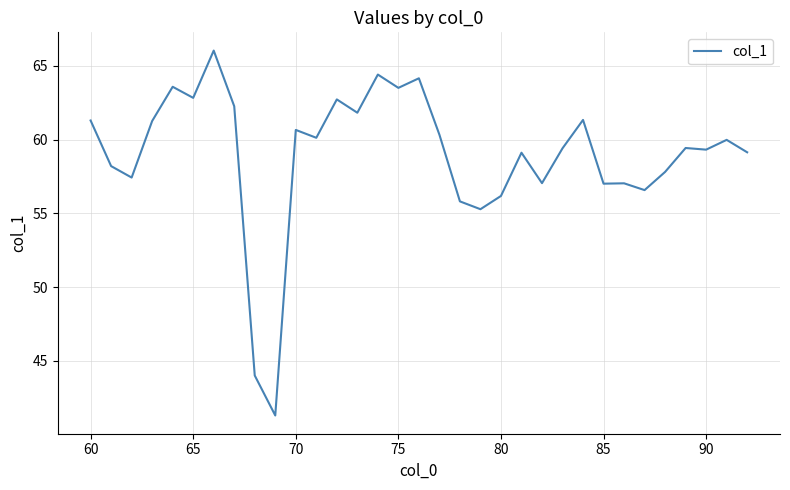

Does the chart display data point markers on the line(s)?

No